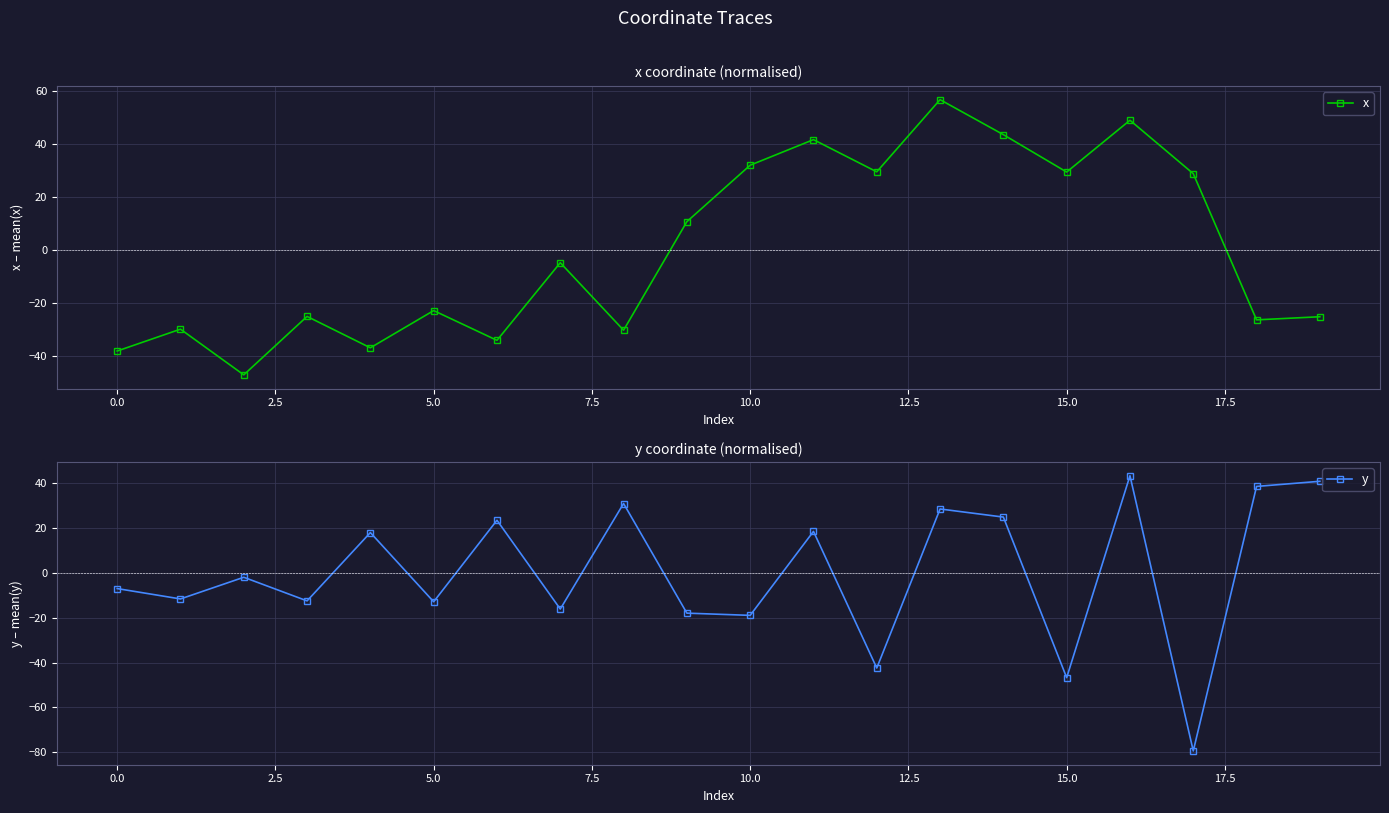

At which category is the sum across all series the highest?

16